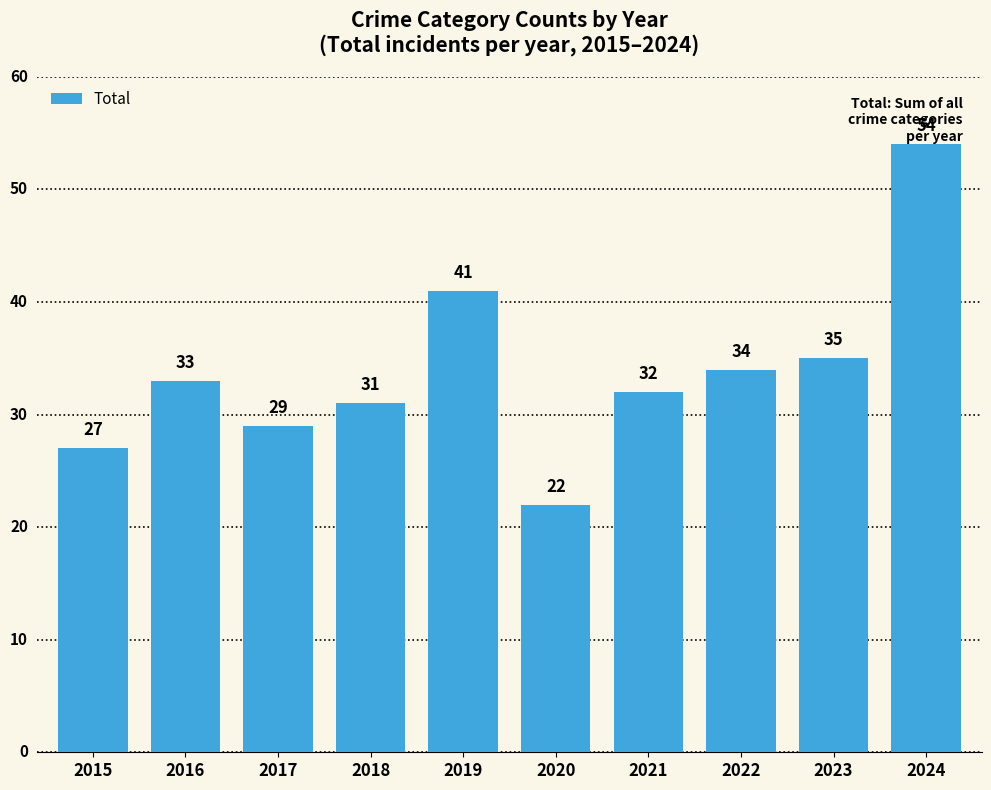

What is the average value?

34